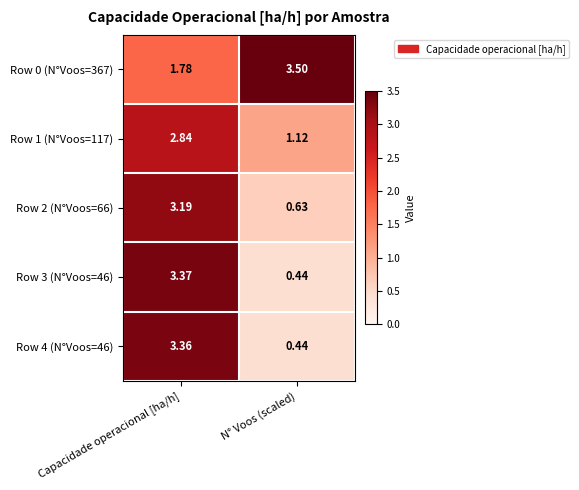

Which label corresponds to the smallest value in the chart?

N° Voos (scaled)